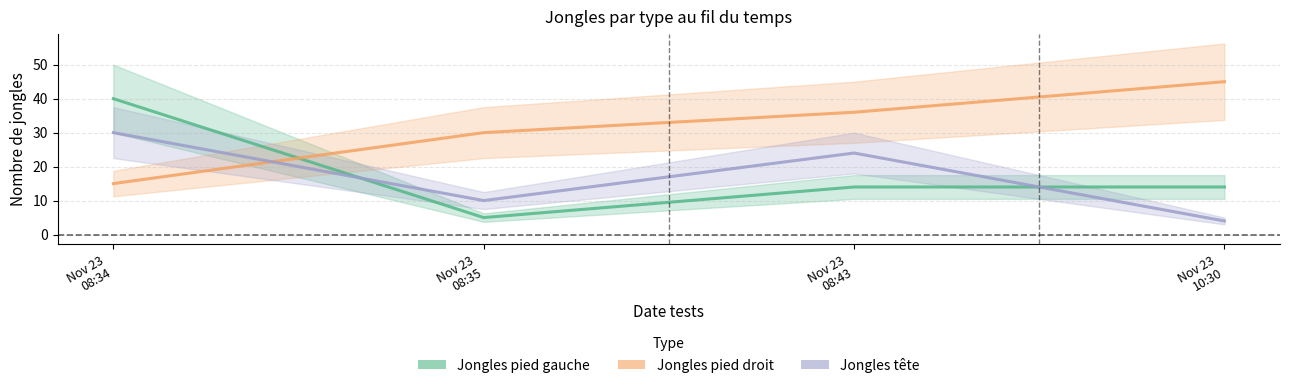

At which label does Jongles pied gauche reach its peak?

Nov 23 08:34